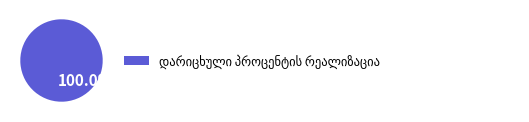

Is there a majority slice in this chart?

Yes